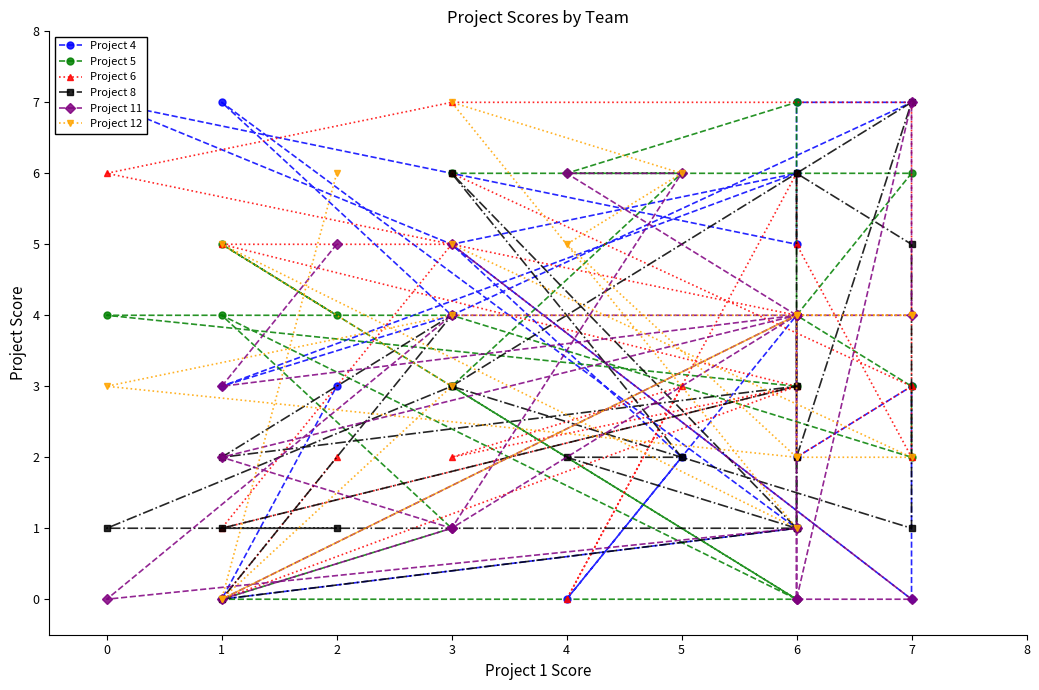

Which series changed the most between 7 and 4?

Project 4